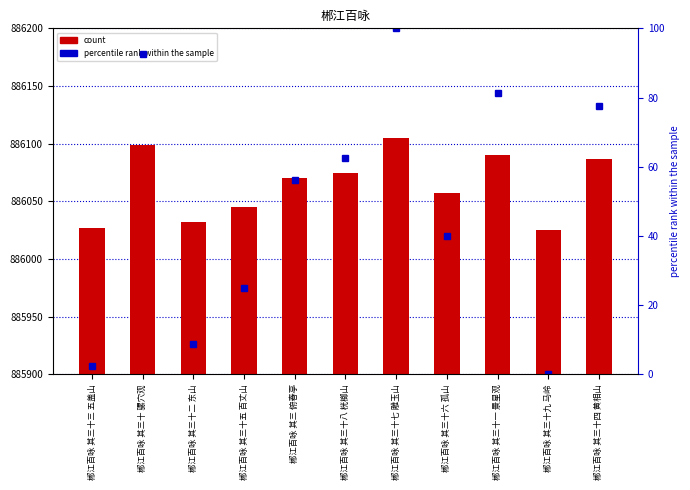

Read the percentile rank within the sample value at 郴江百咏 其三十 骡穴观.

92.5